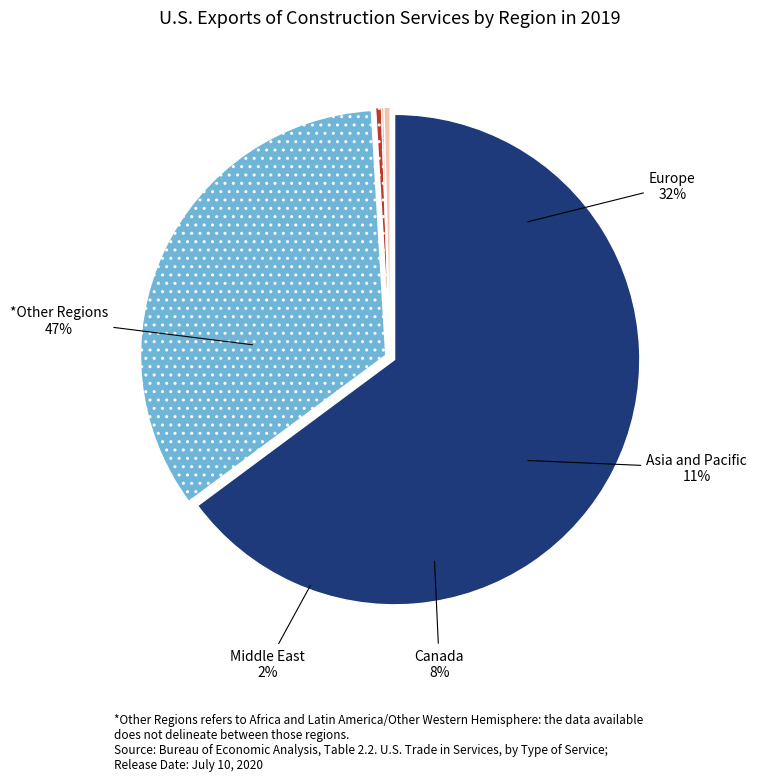

Between 0 and 8, which is larger?

8